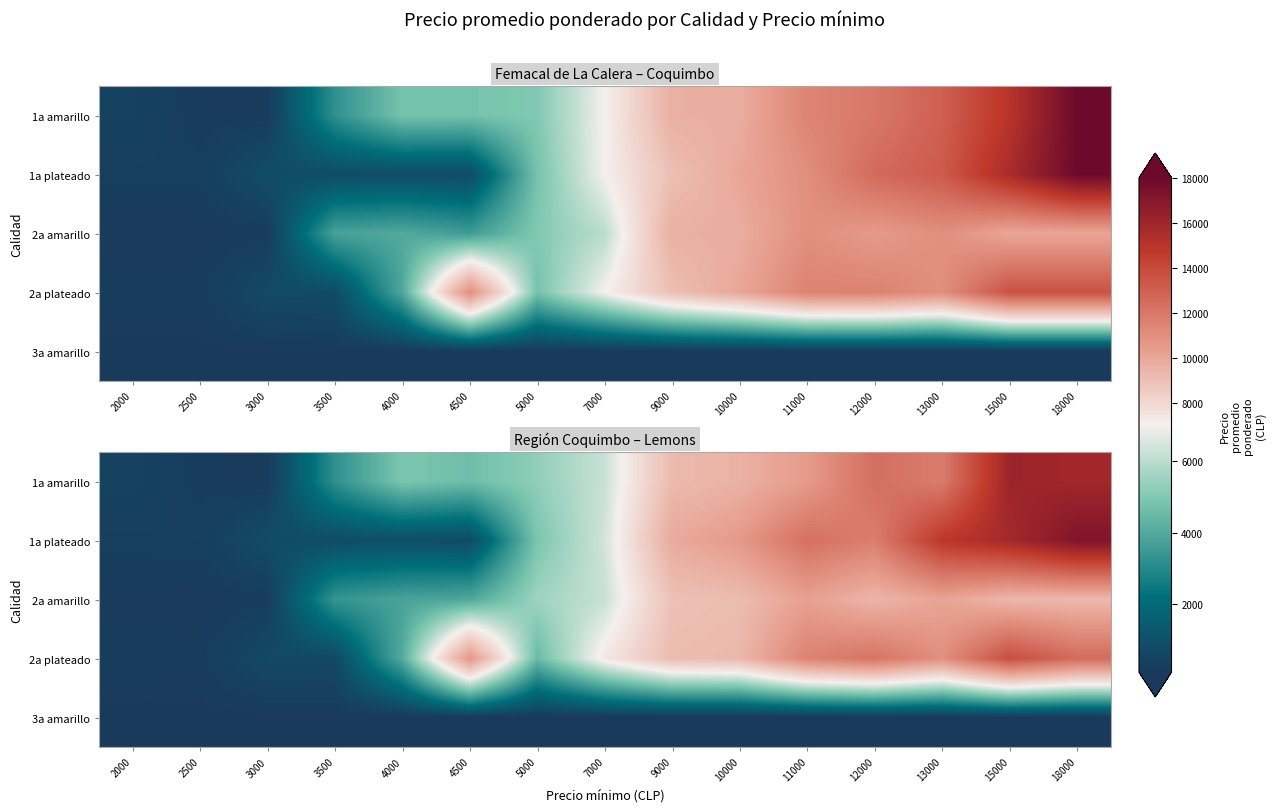

Reading left to right, list all the values displayed in this chart.

row_0: 451.9	223.4	181.6	3214.0	4897.2	4615.0	5269.9	6247.6	9204.0	9547.7	10463.5	12385.0	11802.0	16056.1	15888.7
row_1: 297.8	323.4	815.5	843.5	921.6	787.4	4871.2	6397.4	9848.1	10548.2	12306.5	11723.6	14807.6	15756.6	17205.2
row_2: 170.0	152.8	230.3	3359.3	3794.7	3928.5	5504.8	6219.4	8930.9	9110.1	10241.5	9385.7	10101.4	9318.8	9241.1
row_3: 259.8	228.9	705.6	694.0	4034.9	10664.1	4508.6	7334.9	9154.8	9298.5	11539.5	12167.9	10956.2	13740.9	12506.9
row_4: 120.7	115.5	123.7	118.9	117.3	137.1	115.7	134.8	127.5	111.0	116.1	127.2	130.3	118.2	116.1